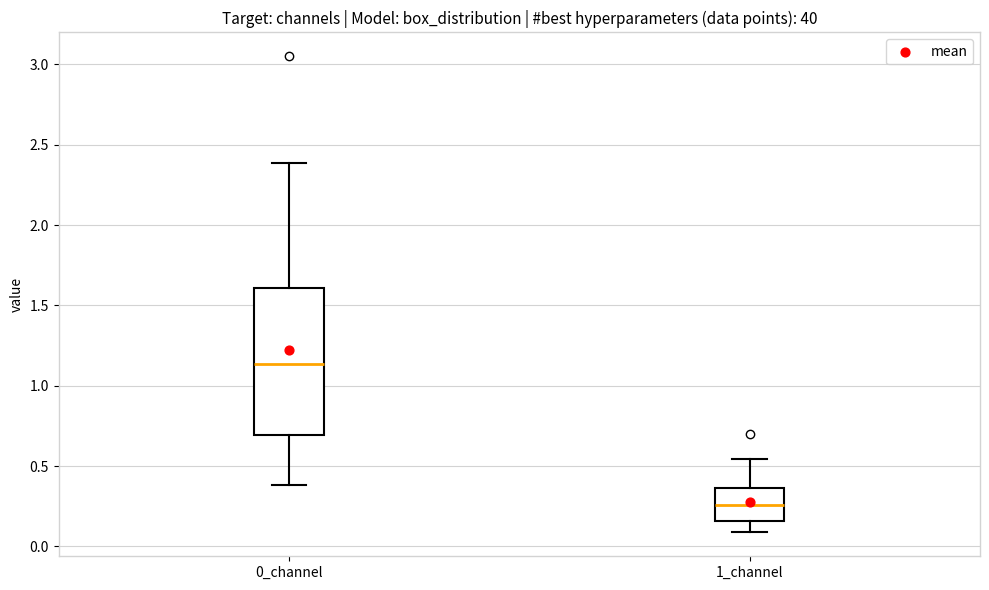

Reading left to right, transcribe this box plot: for each box, give where its median line is, the range the box spans, and where its two whiskers end, as read against the y-axis. The values are not printed on the chart, so give them approximately, as read against the axis.

0_channel: median 1.15, box 0.70 to 1.60, whiskers 0.40 to 2.40
1_channel: median 0.25, box 0.15 to 0.35, whiskers 0.10 to 0.55